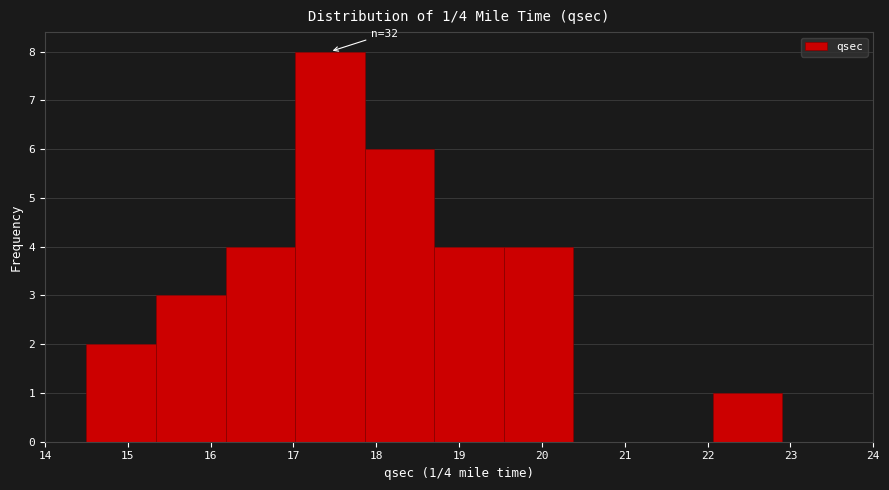

Over which range of the x-axis is the bar tallest?

17.02 to 17.86